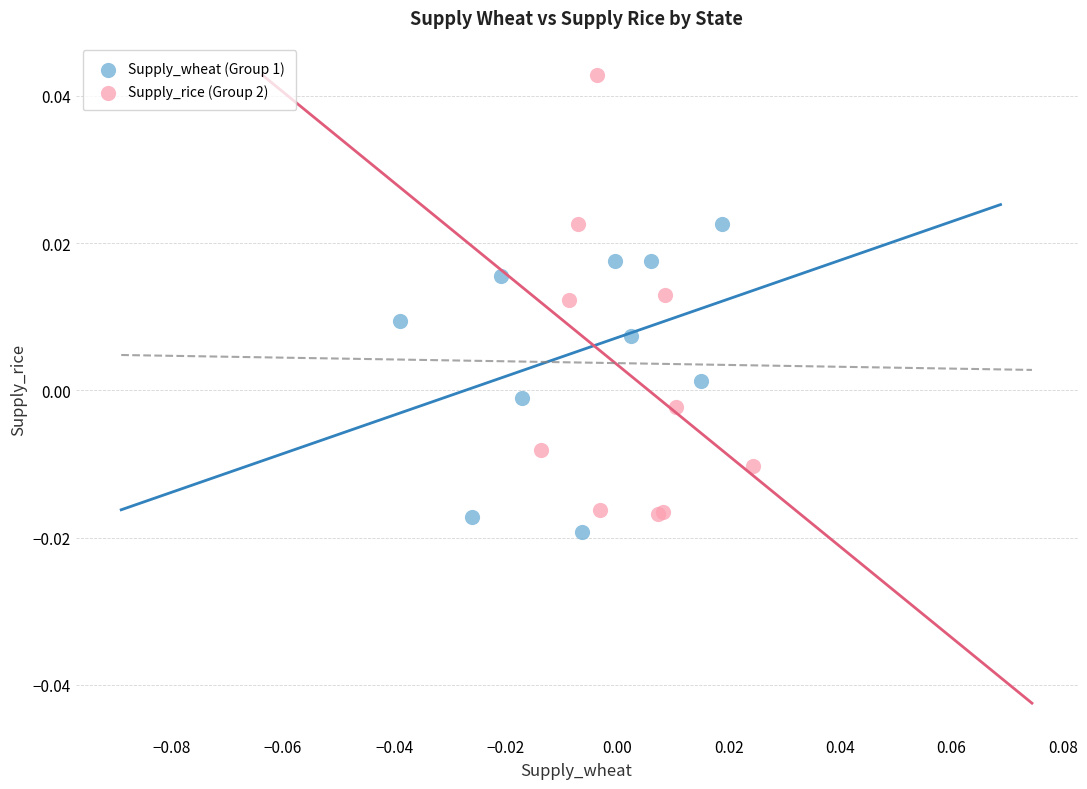

Which series has the widest spread of Y values?

Supply_rice (Group 2)